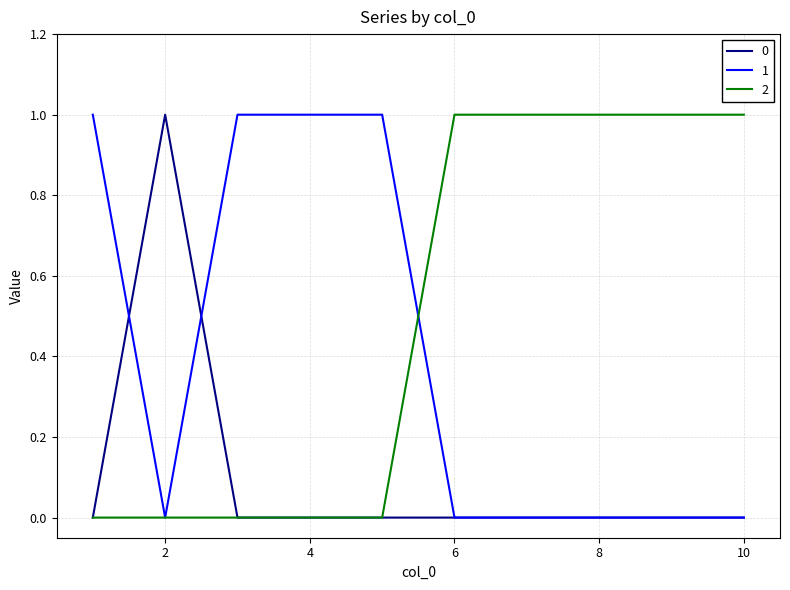

What are all the series names shown in the legend?

0, 1, 2